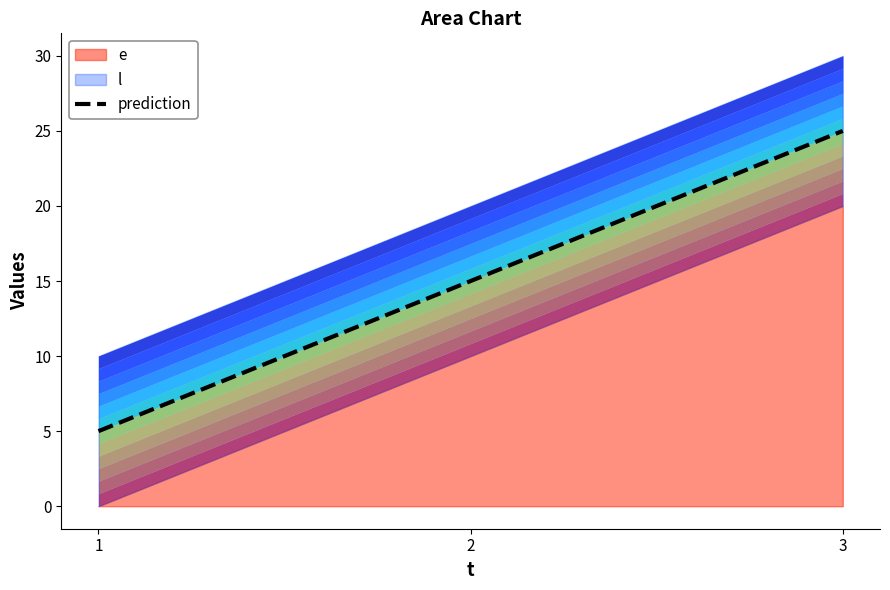

Between 2 and 3, which is larger?

3